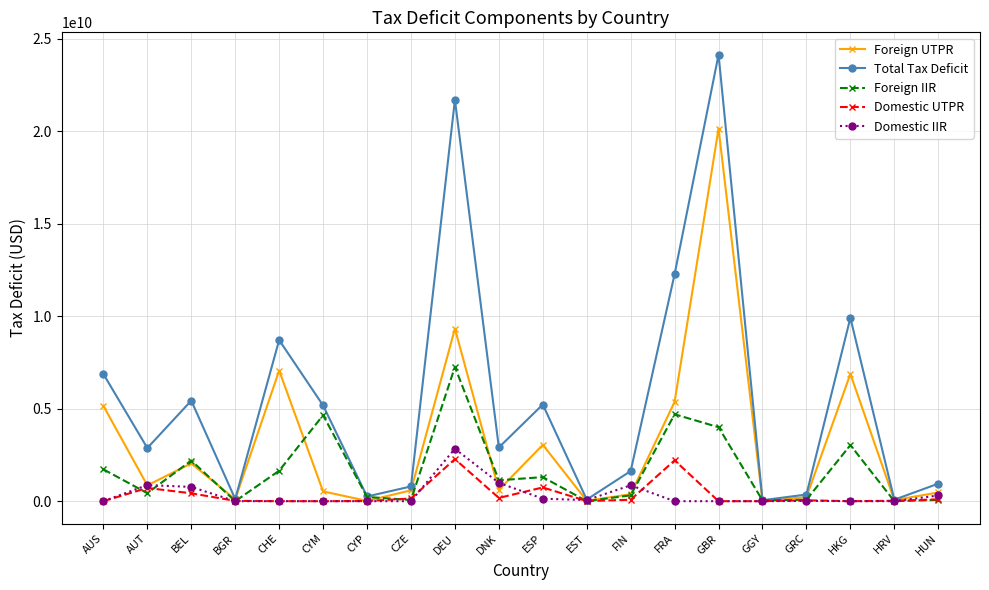

What position from the right is BGR?

17